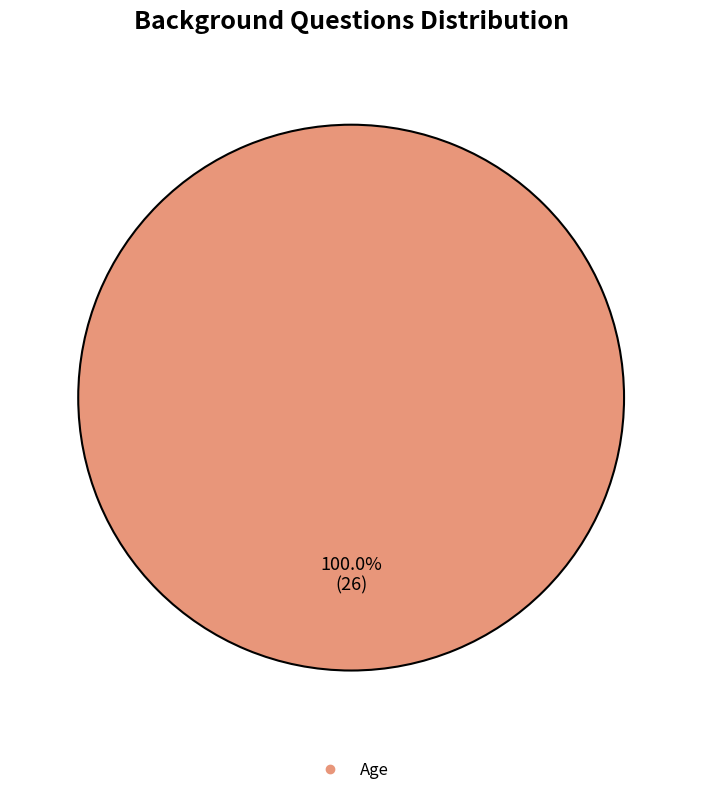

Is there any slice that represents more than half of the pie?

Yes